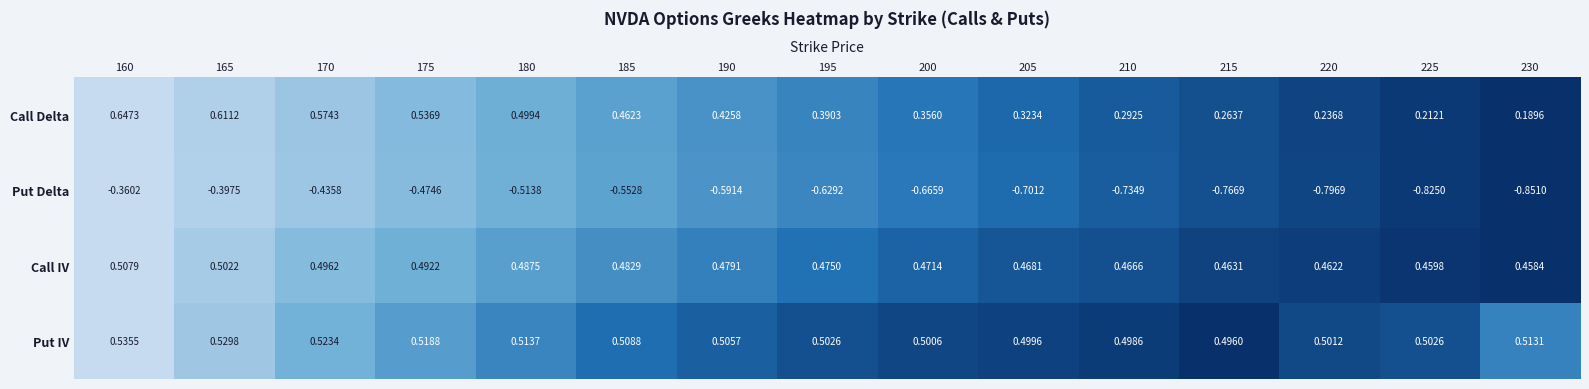

Is the value of Put Delta at 200 greater than the value of Call Delta at 170?

No